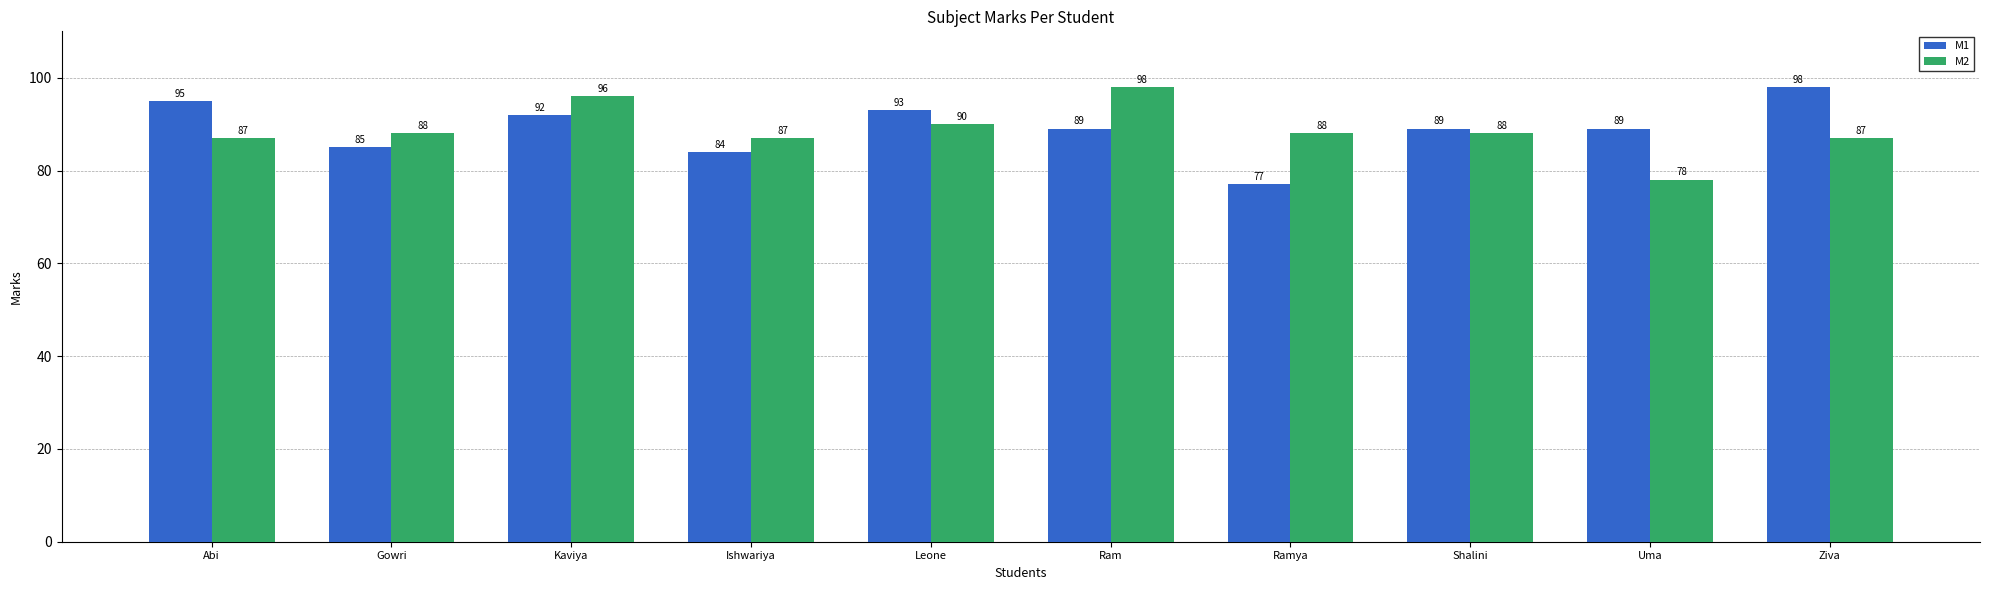

What is the sum of all M2 values?

887